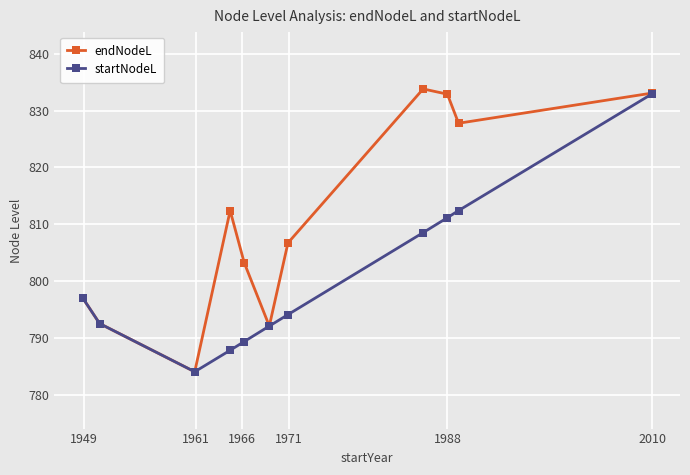

What is the smallest value displayed?

784.0